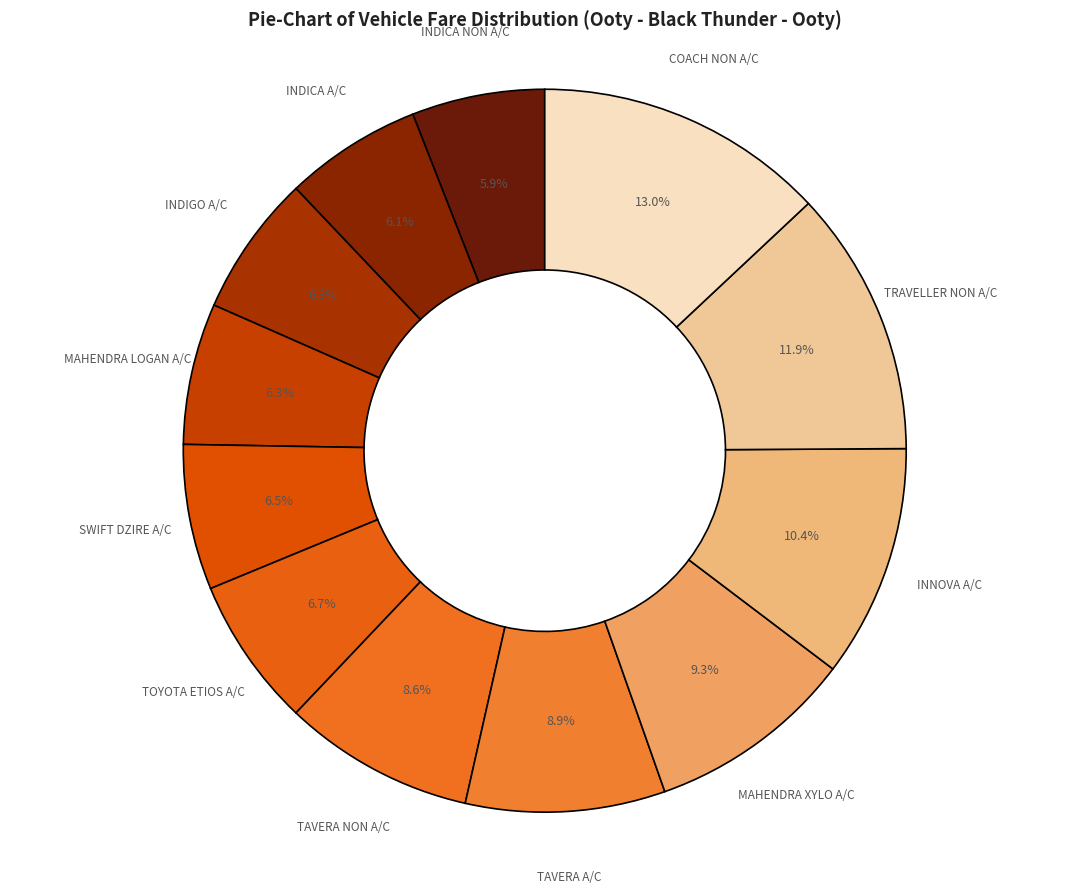

Count the number of slices in the pie.

12